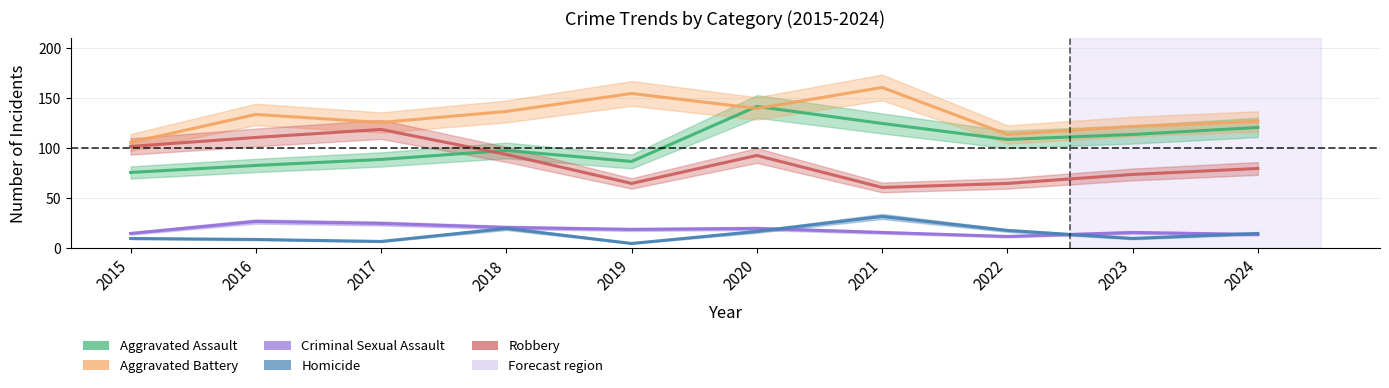

At which category does the chart reach its minimum across all series?

2019